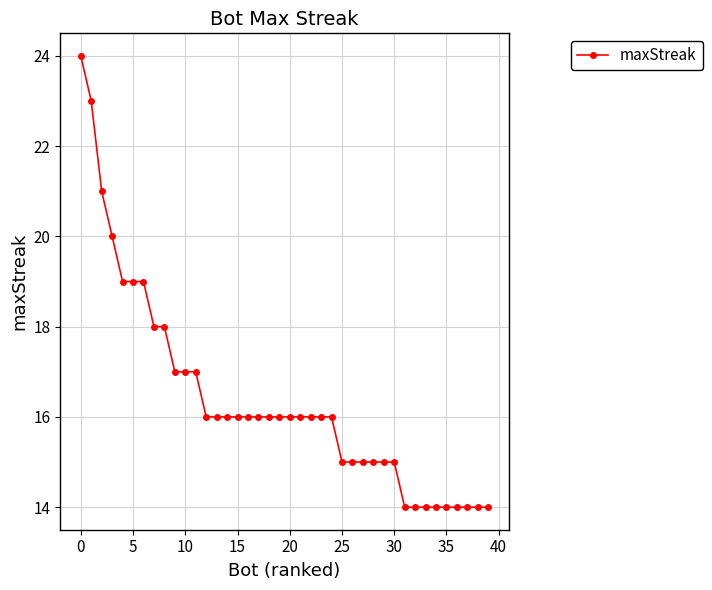

What is the greatest value displayed?

24